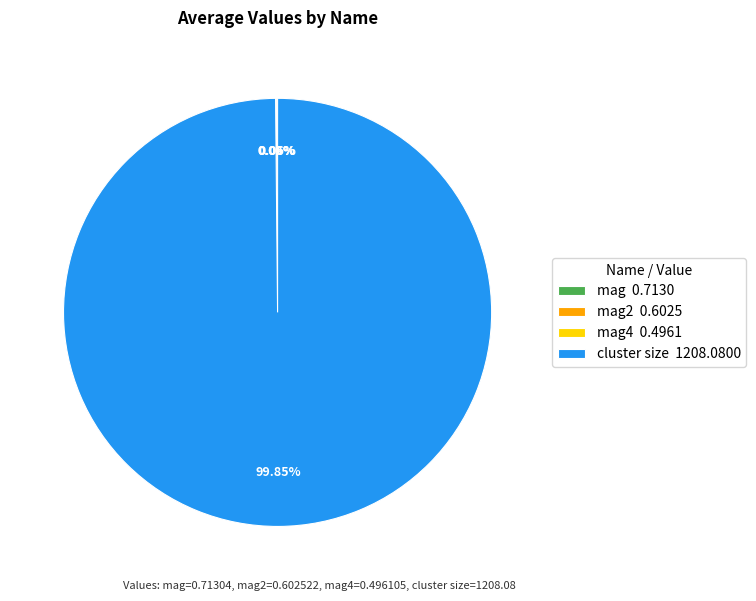

Does cluster size 1208.0800 account for over 50% of the chart?

Yes